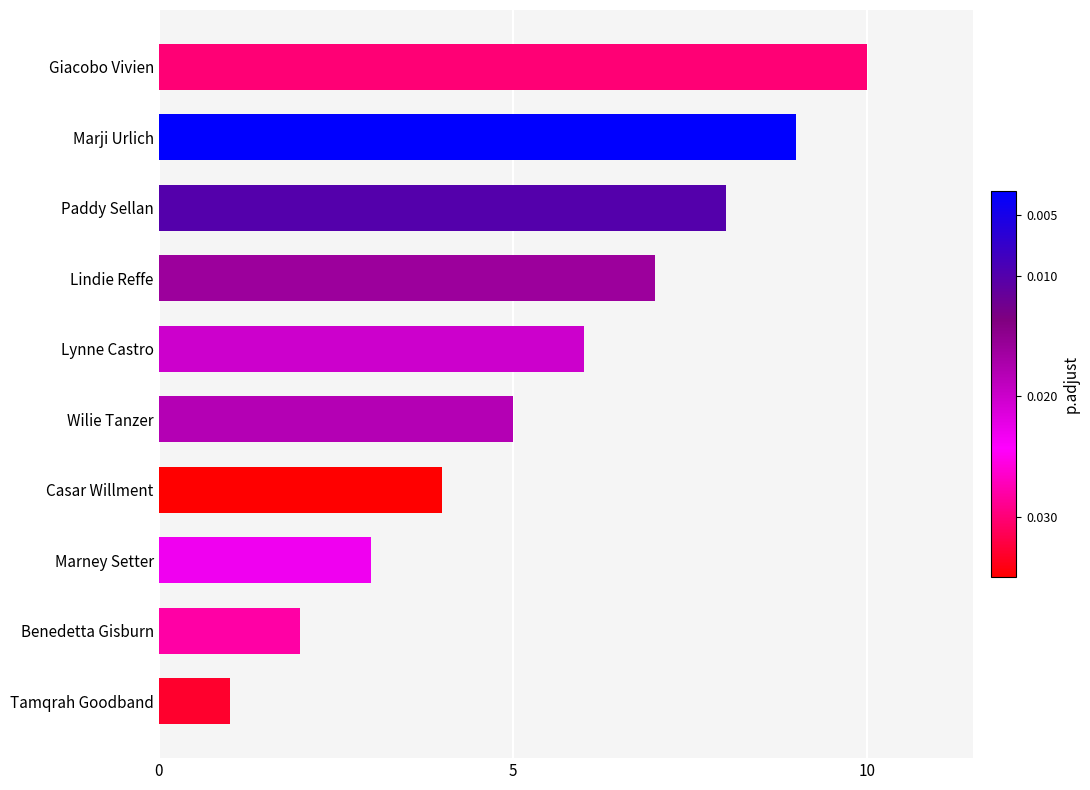

Does the chart contain stacked bars?

No